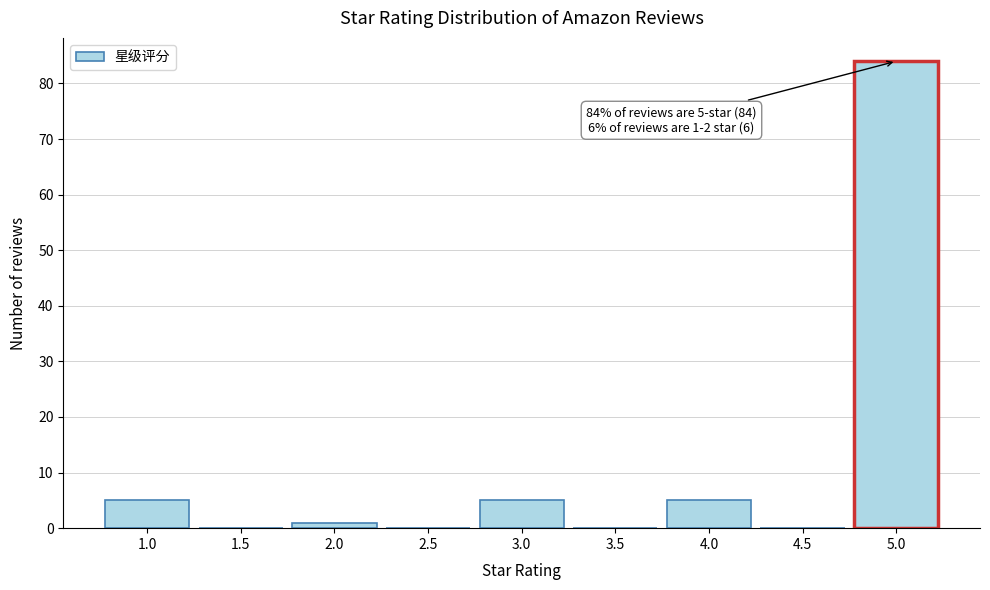

Which range on the x-axis has the tallest bar?

4.75 to 5.25